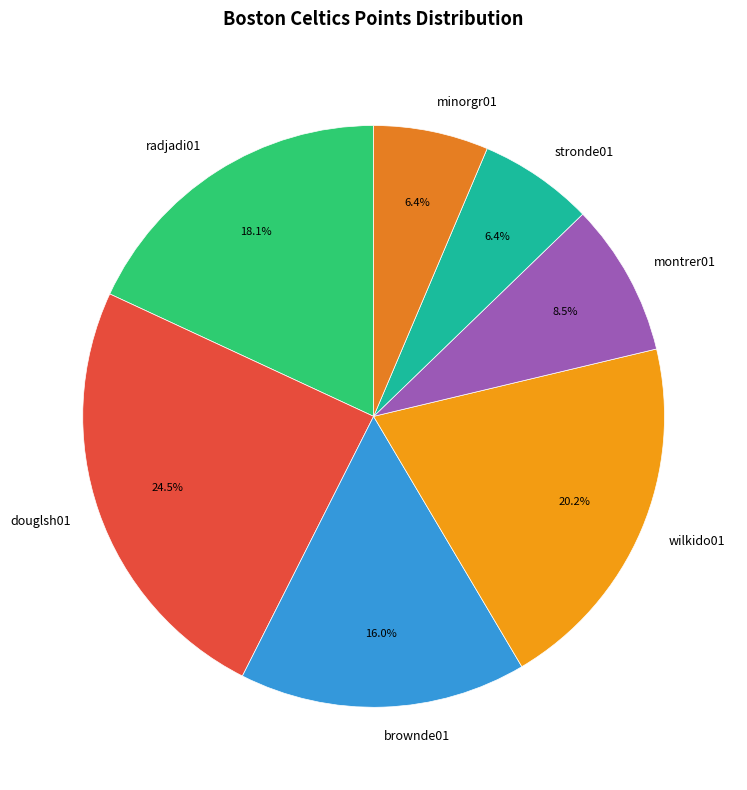

The radjadi01 slice represents 27% of the pie. True or false?

False